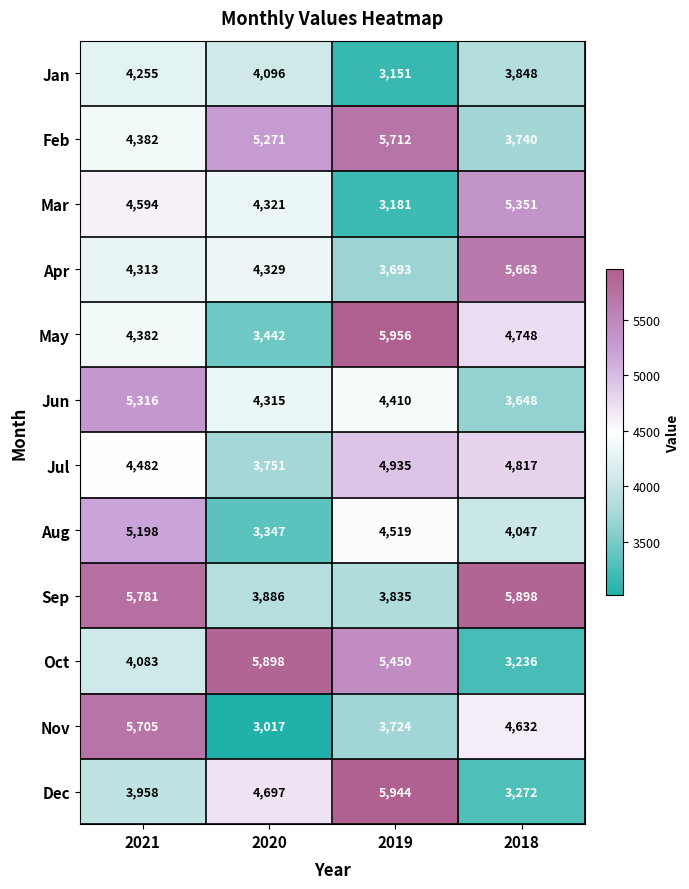

Rank the series at 2020 from lowest to highest value.

Nov, Aug, May, Jul, Sep, Jan, Jun, Mar, Apr, Dec, Feb, Oct